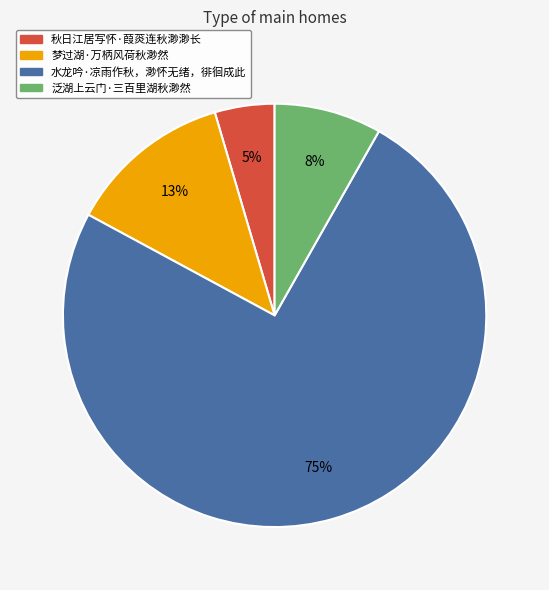

Which has a higher value, 梦过湖·万柄风荷秋渺然 or 秋日江居写怀·葭菼连秋渺渺长?

梦过湖·万柄风荷秋渺然